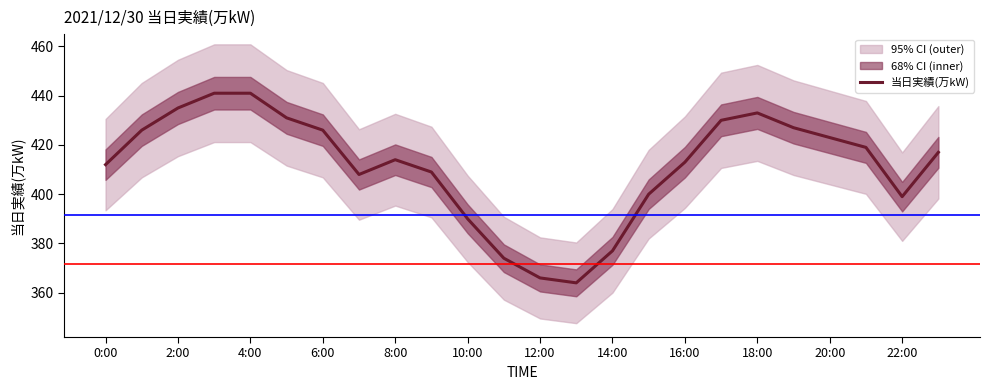

What is the lowest value of the 当日実績(万kW) series?

364